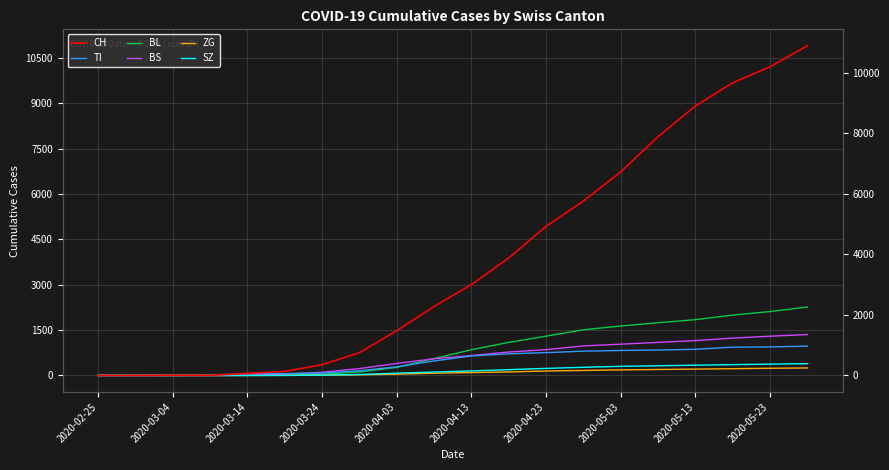

What are all the series names shown in the legend?

CH, TI, BL, BS, ZG, SZ